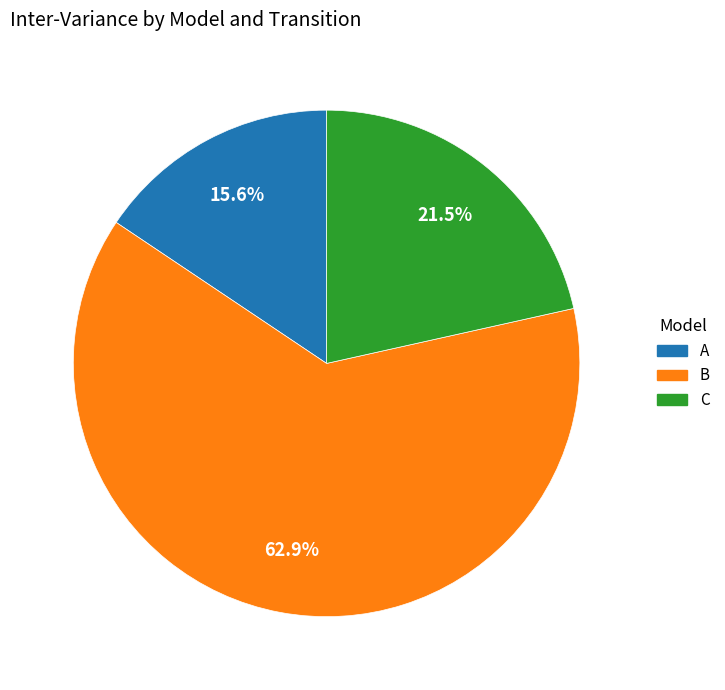

How many segments does this pie chart have?

3